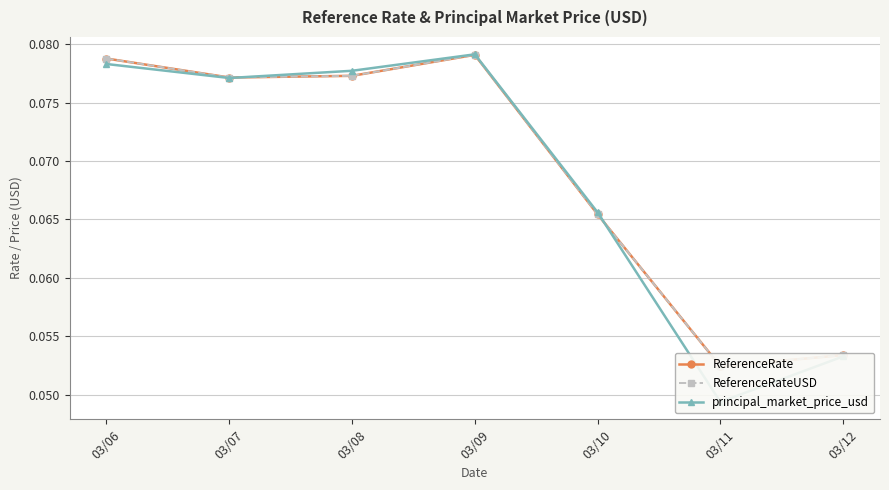

In ReferenceRate, how many points are lower than both neighbors (excluding endpoints)?

2